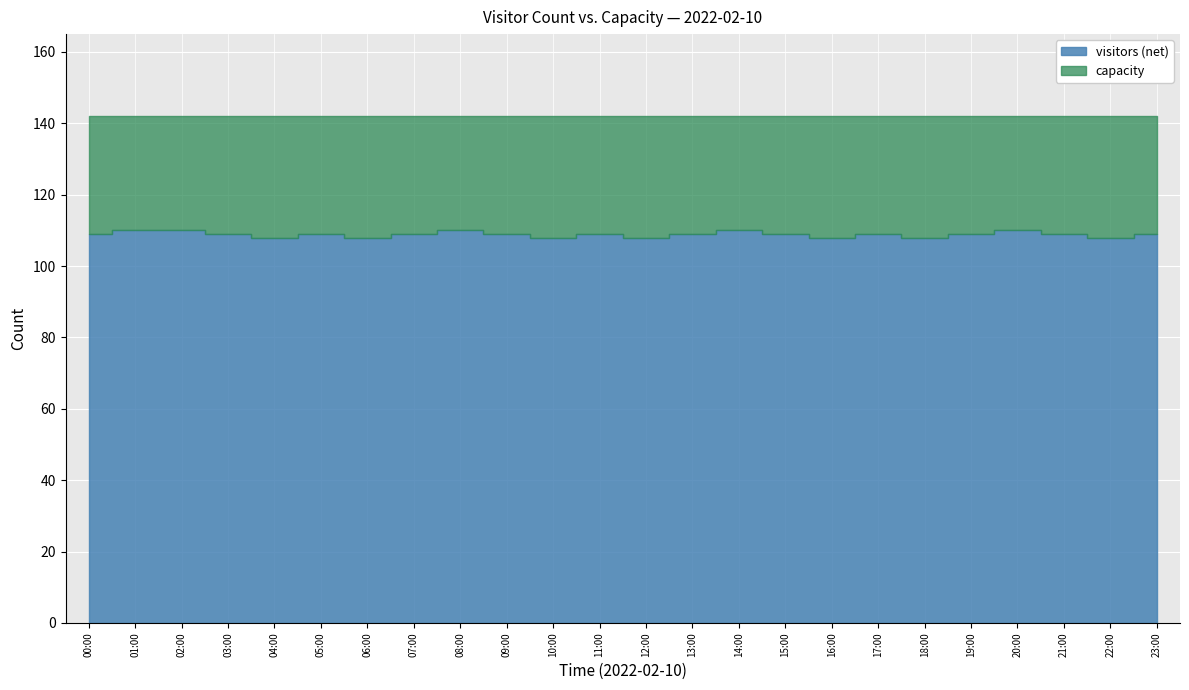

What is the value of the capacity point at the 8th from the left?

142